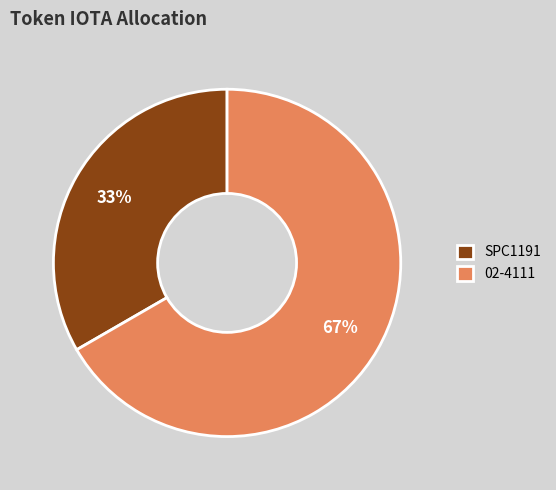

Is it true that 02-4111 is 81% of the pie?

False